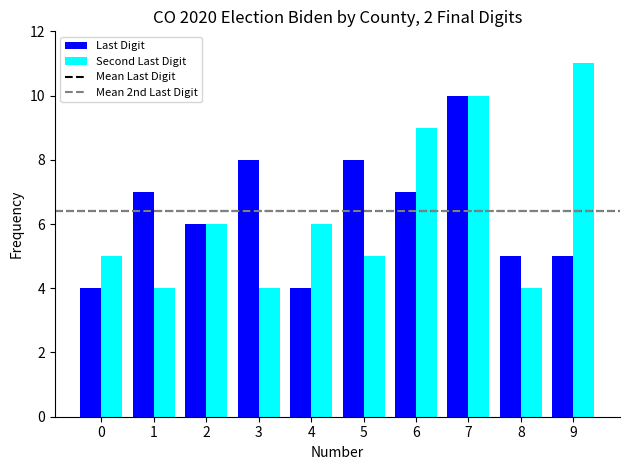

Between 2 and 6, which series saw the biggest shift?

Second Last Digit